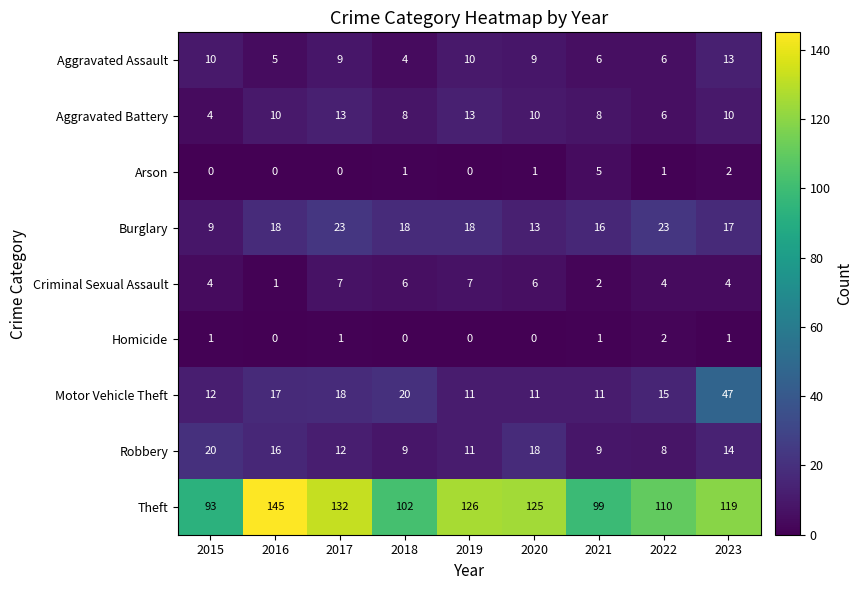

At which category is the sum across all series the highest?

2023